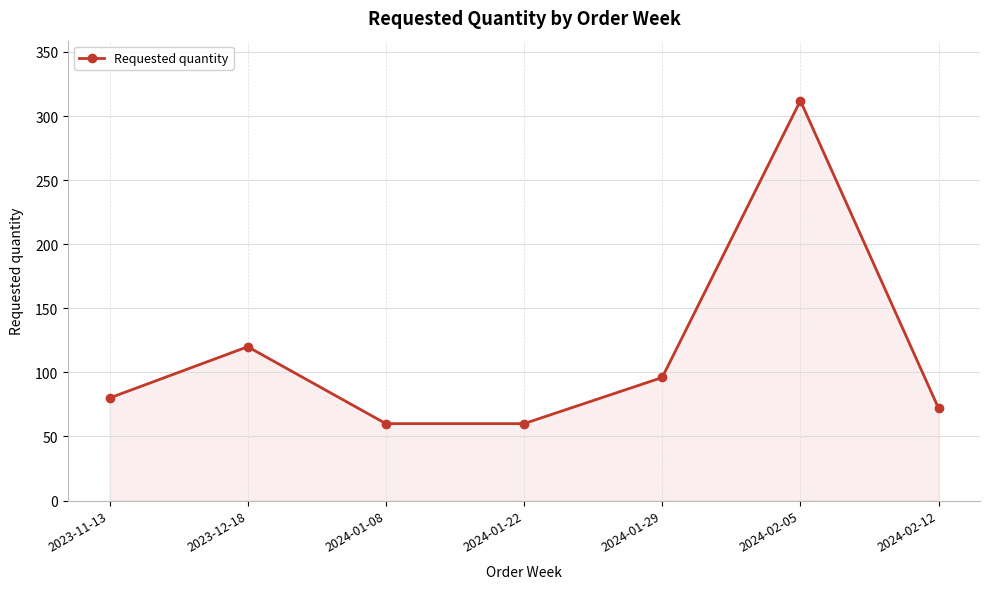

What is the label of the 1st point from the right?

2024-02-12